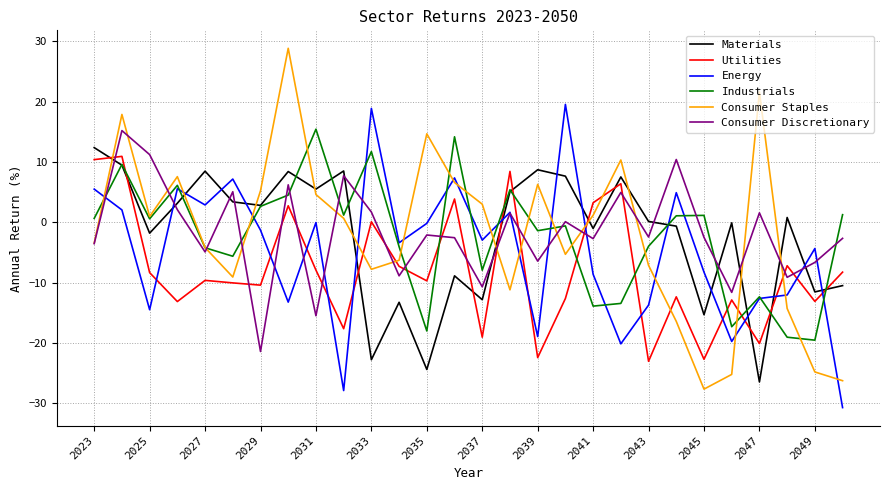

What is the sum of all Consumer Discretionary values?

-46.2